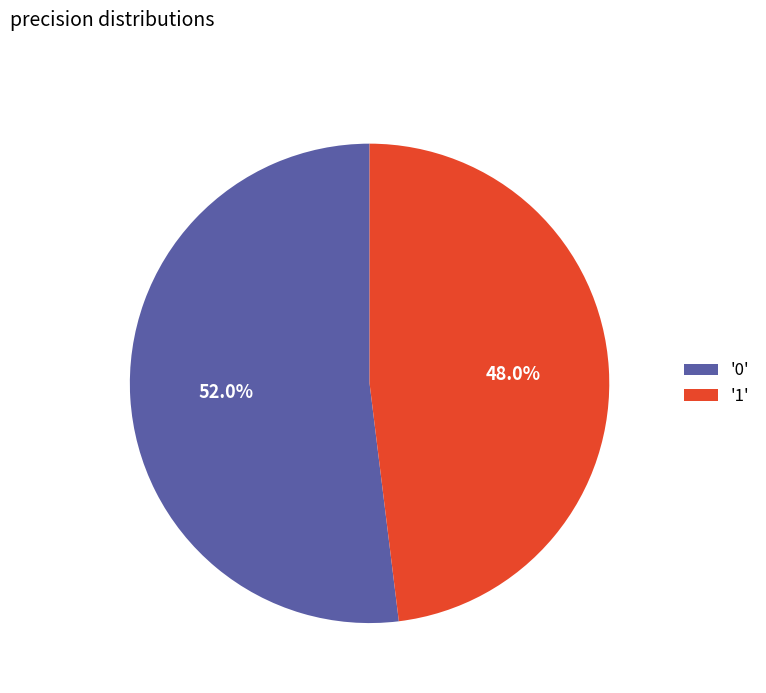

To the nearest percent, what is the difference between the largest and smallest slice percentages?

4%